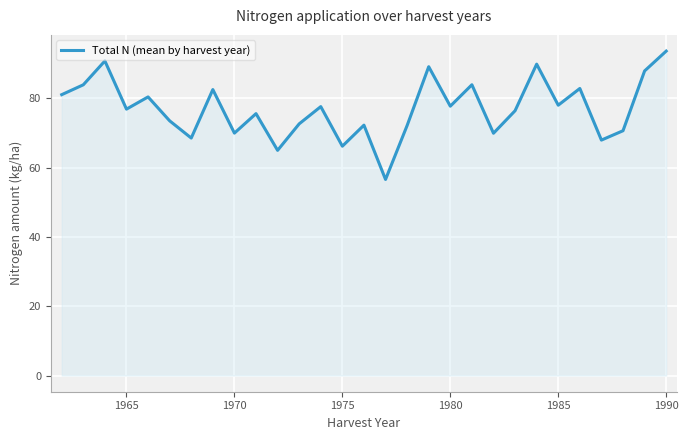

What is the smallest value displayed?

56.6